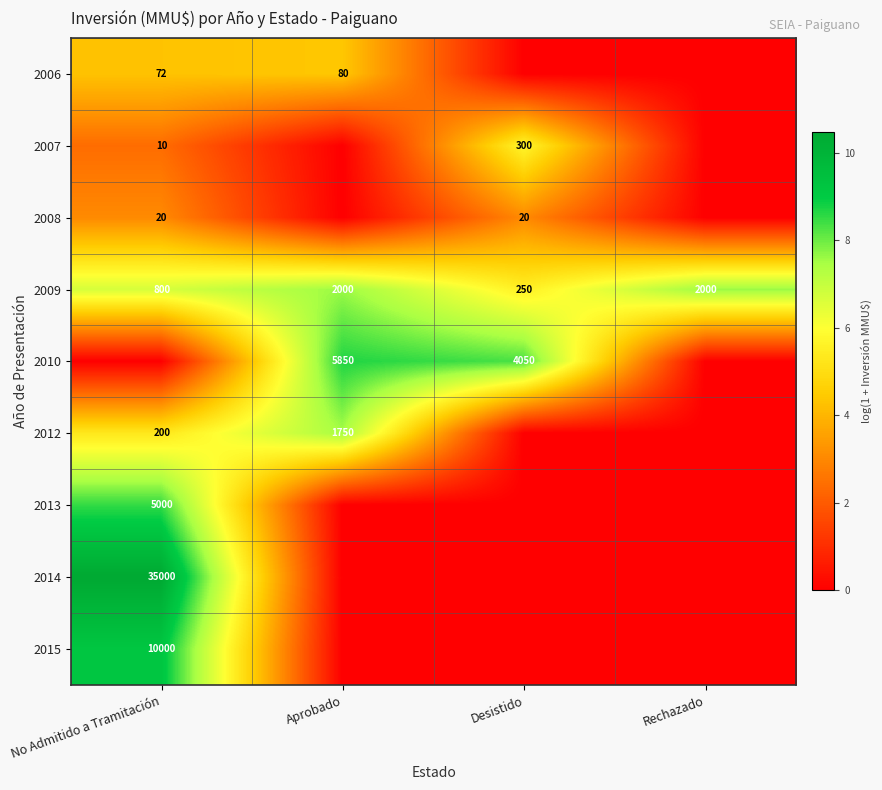

Is it true that 2013 equals 2824 at No Admitido a Tramitación?

False